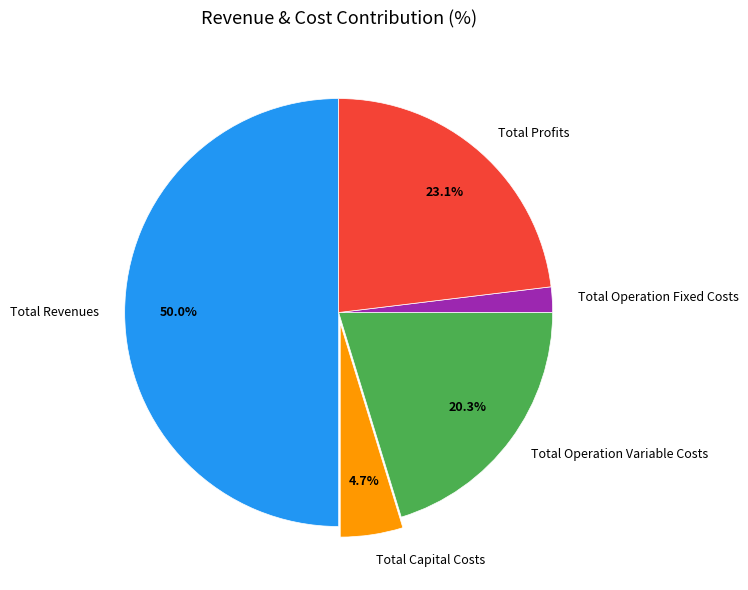

Count the number of slices in the pie.

5